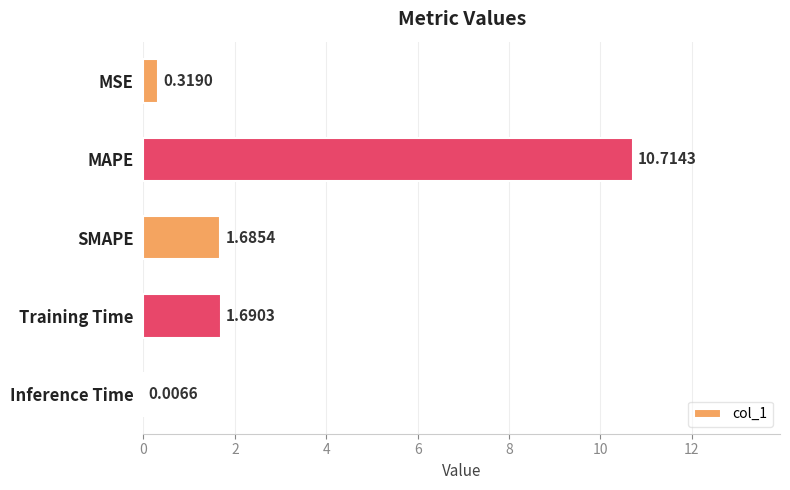

What is the sum of the values at MAPE and SMAPE?

12.4